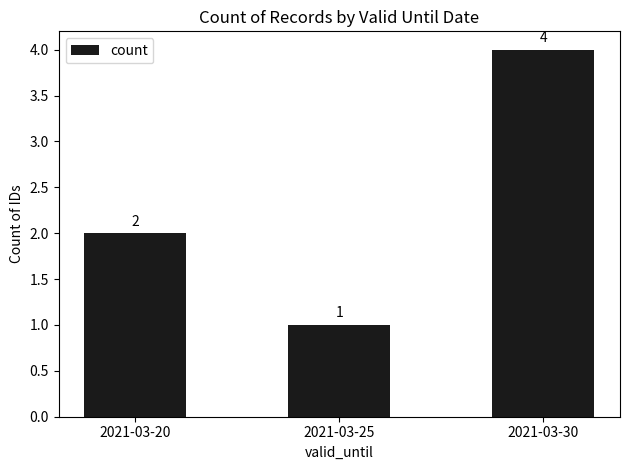

Which category has the lowest value across all series?

2021-03-25